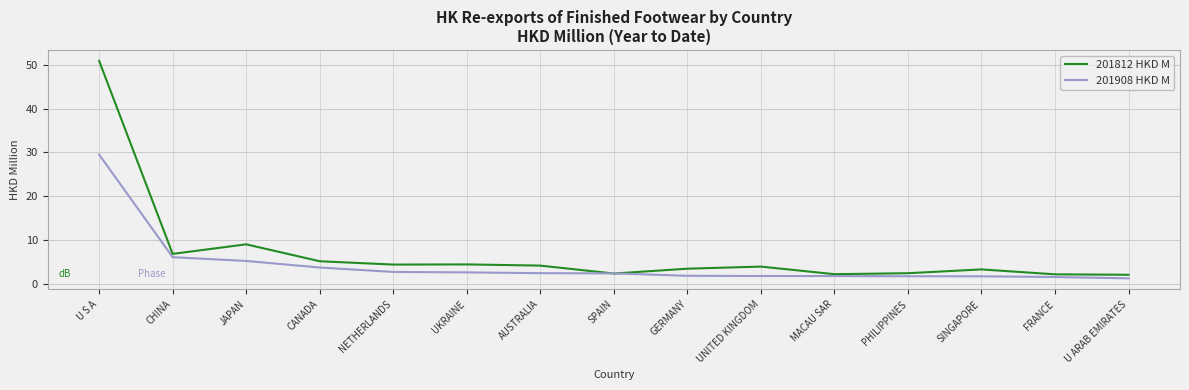

What position from the right is AUSTRALIA?

9